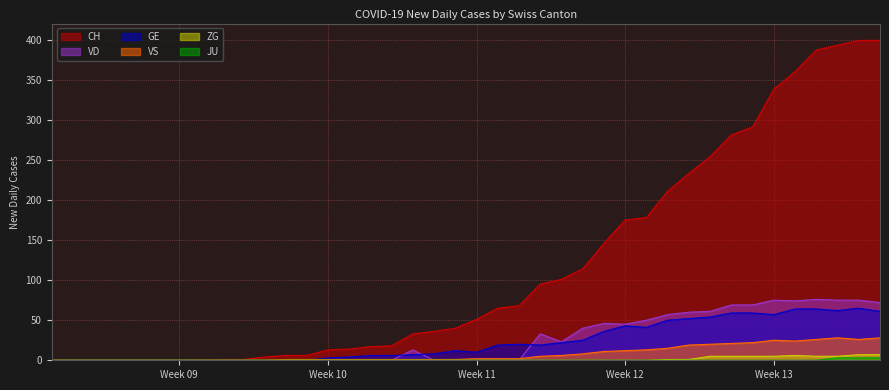

What is the sum of all VS values?

324